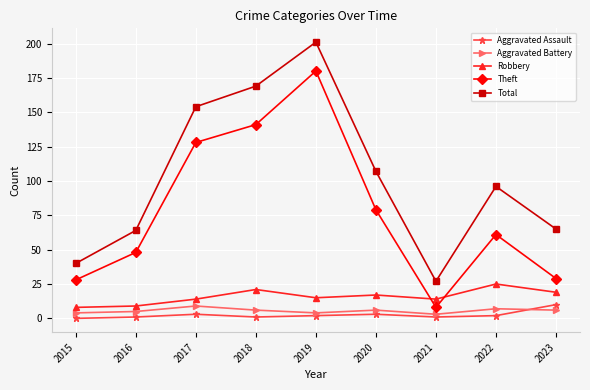

At which category is the sum across all series the highest?

2019